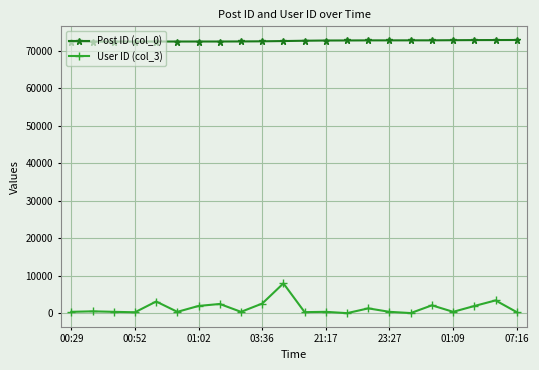

What is the greatest value displayed?

72892